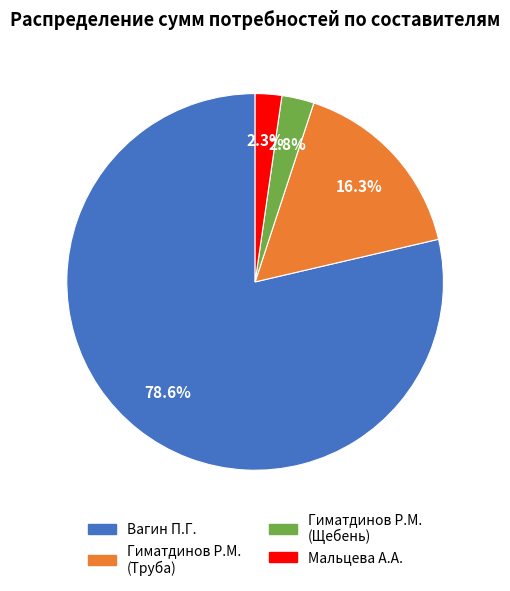

Is there a majority slice in this chart?

Yes